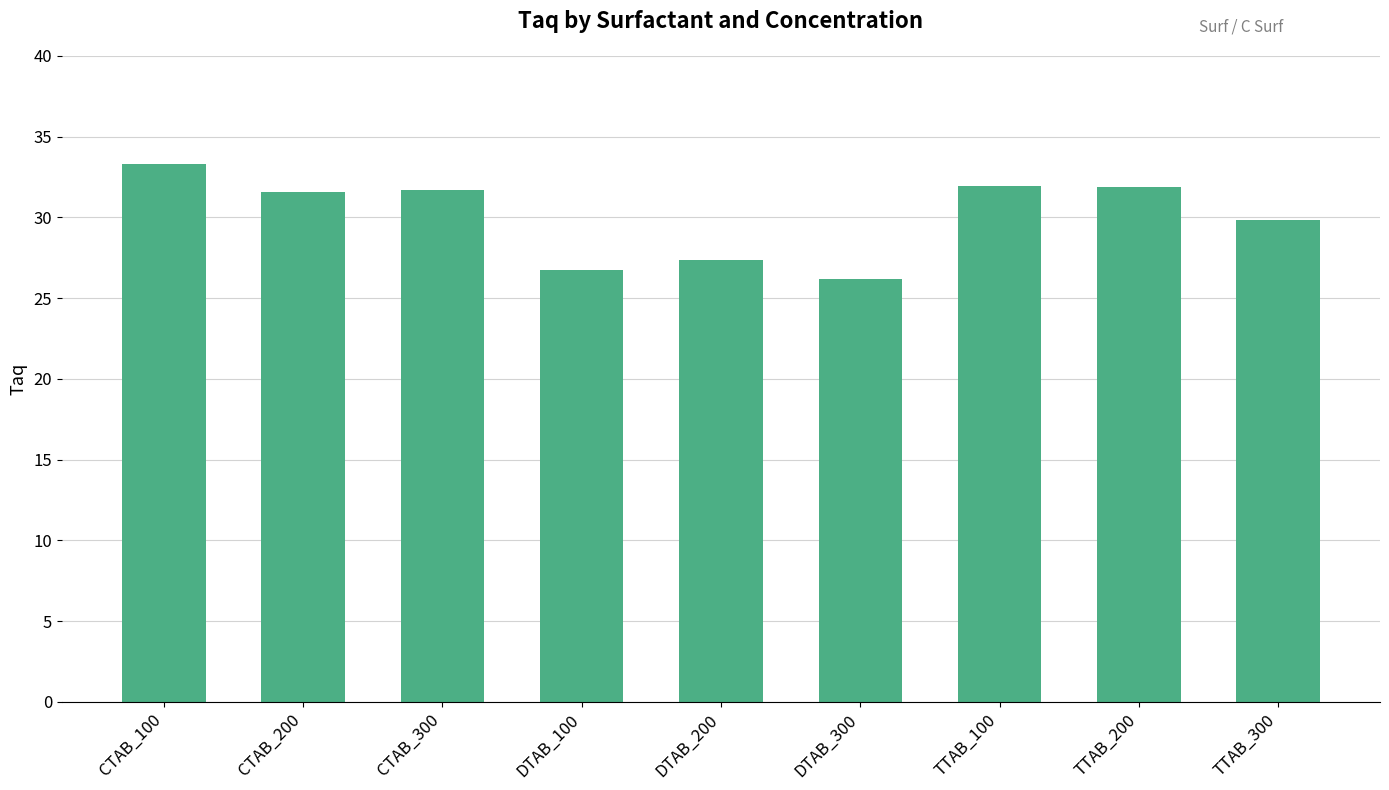

What is the difference between the values at CTAB_100 and TTAB_300?

3.5